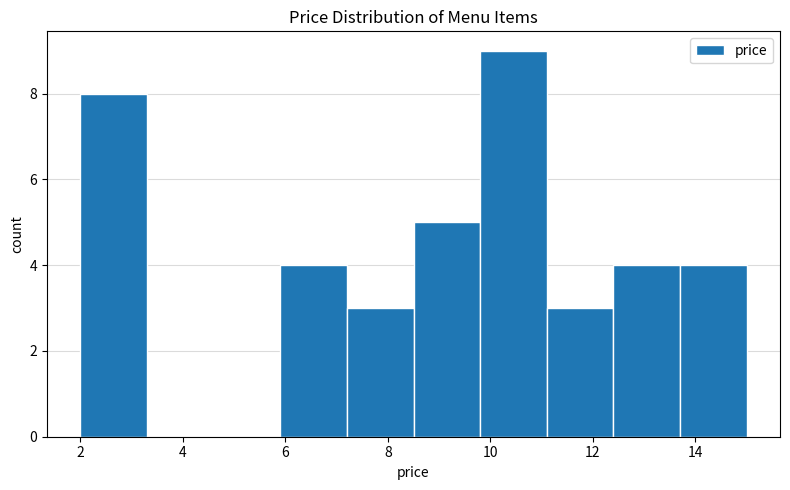

What is the height of the bar covering 2.0 to 3.3 on the x-axis? Neither the bar edges nor the heights are printed on the chart, so give them approximately, as read against the axes.

8